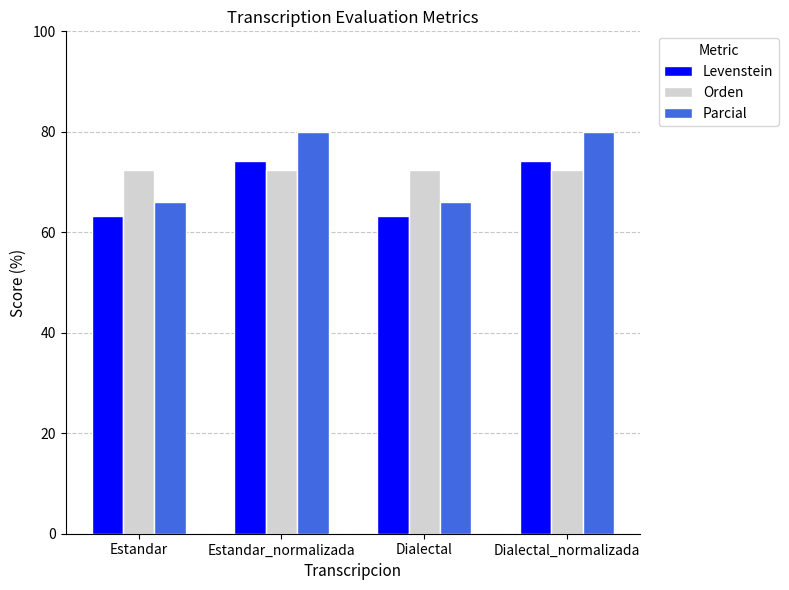

Rank the series at Dialectal_normalizada from lowest to highest value.

Orden, Levenstein, Parcial